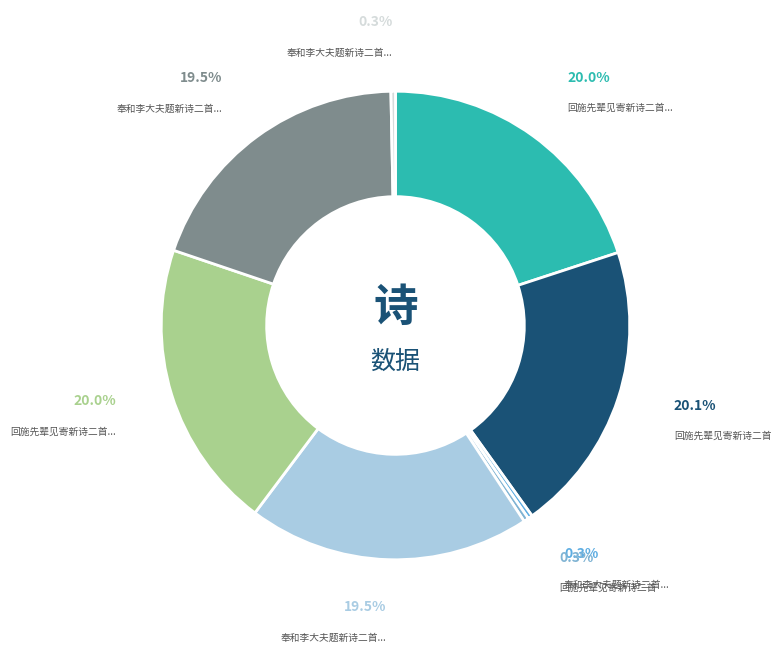

To the nearest percent, what percentage of the pie is 奉和李大夫题新诗二首各六韵 忘筌亭?

19%